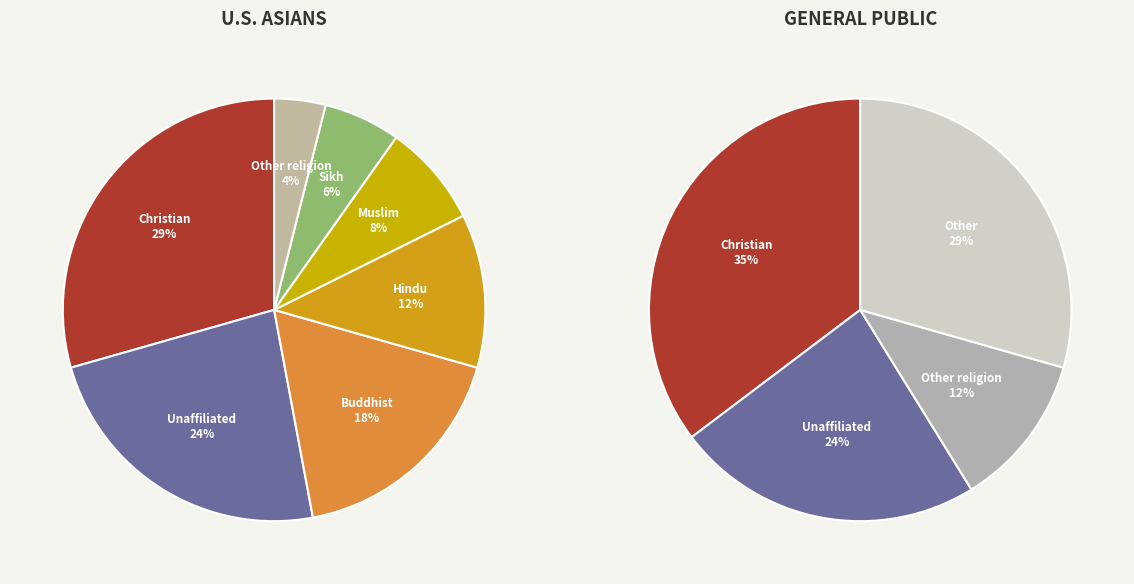

What is the change in value from 11 to 26?

-1